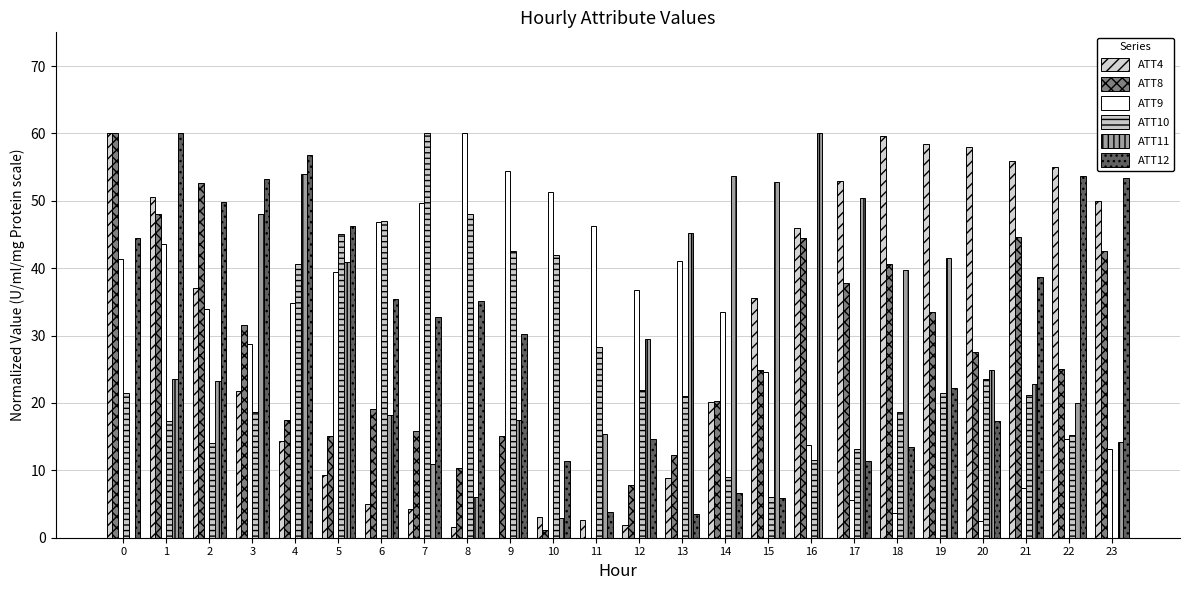

True or false: ATT11 has a value of 48.1 at 3.

True